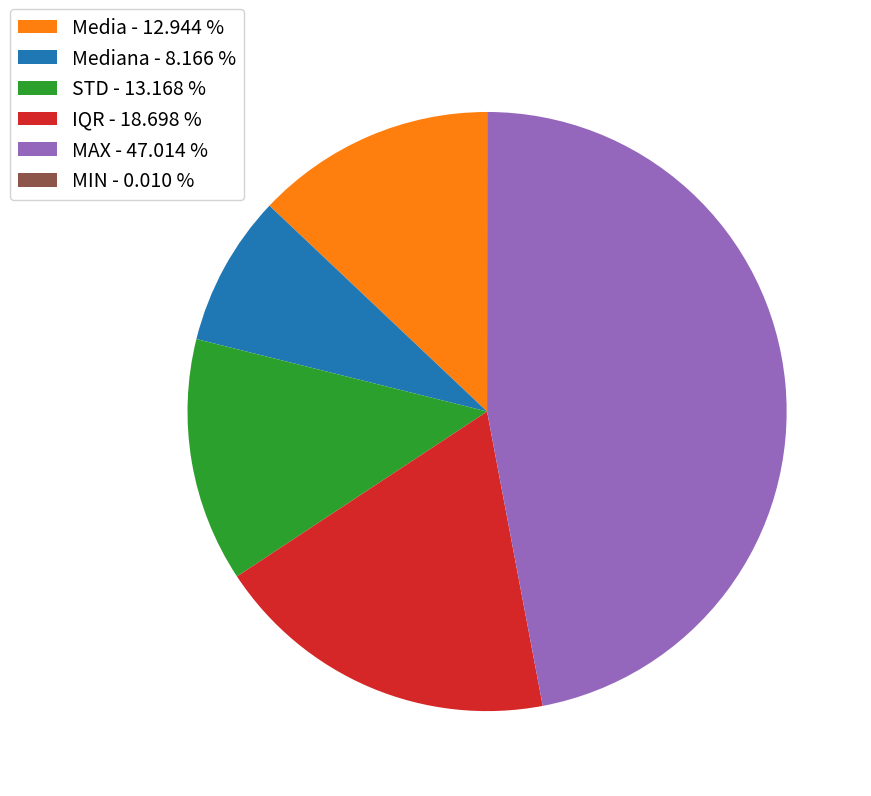

Is the sum of Mediana - 8.166 % and MAX - 47.014 % greater than half?

Yes